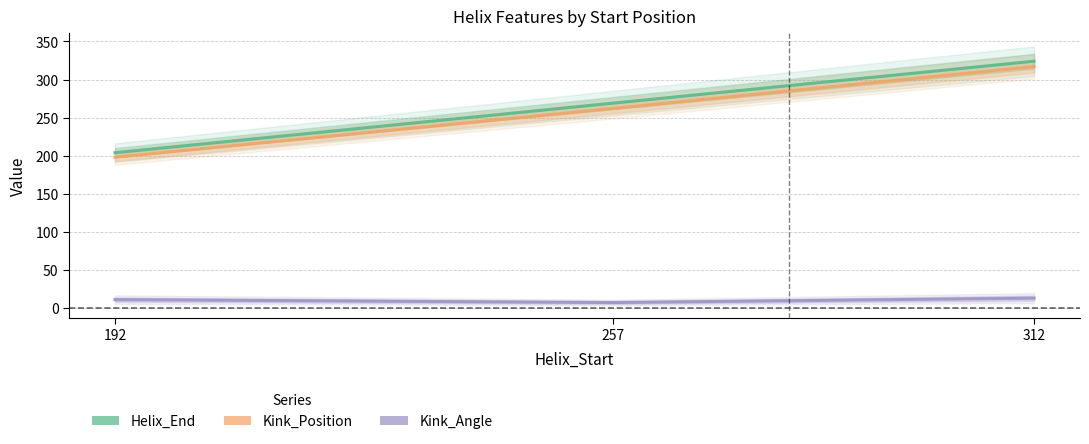

What is the value of the Kink_Position point at the 2nd from the left?

262.0